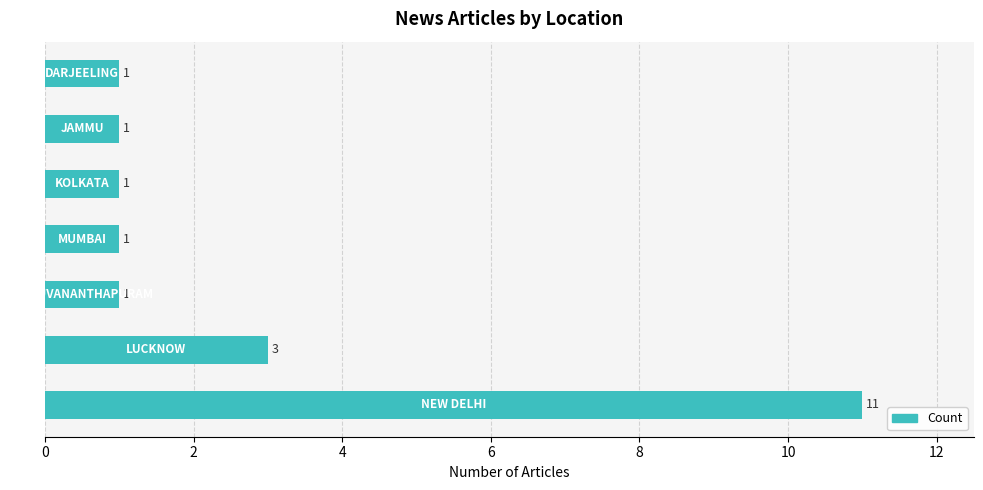

What is the average value?

3